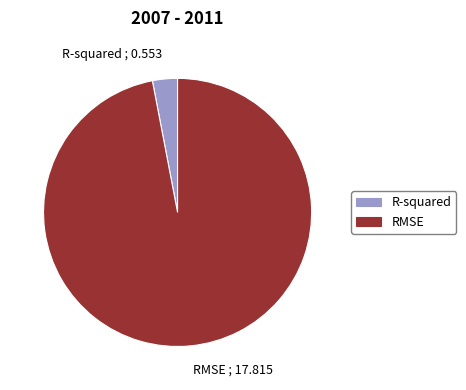

Which has a higher value, RMSE ; 17.815 or R-squared ; 0.553?

RMSE ; 17.815